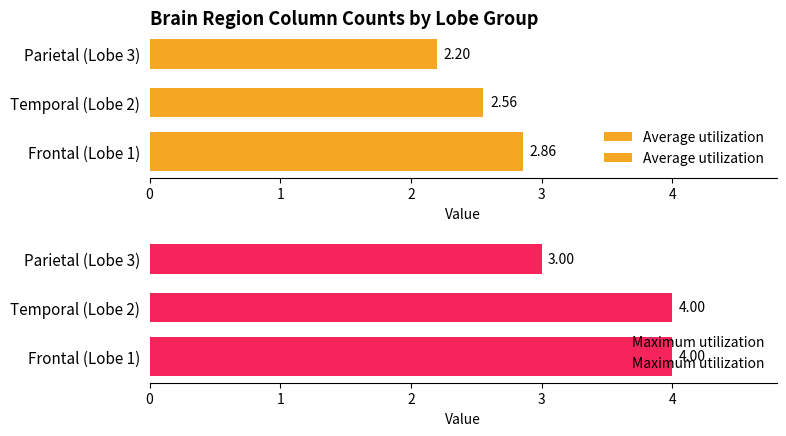

Count the number of categories in the chart.

3